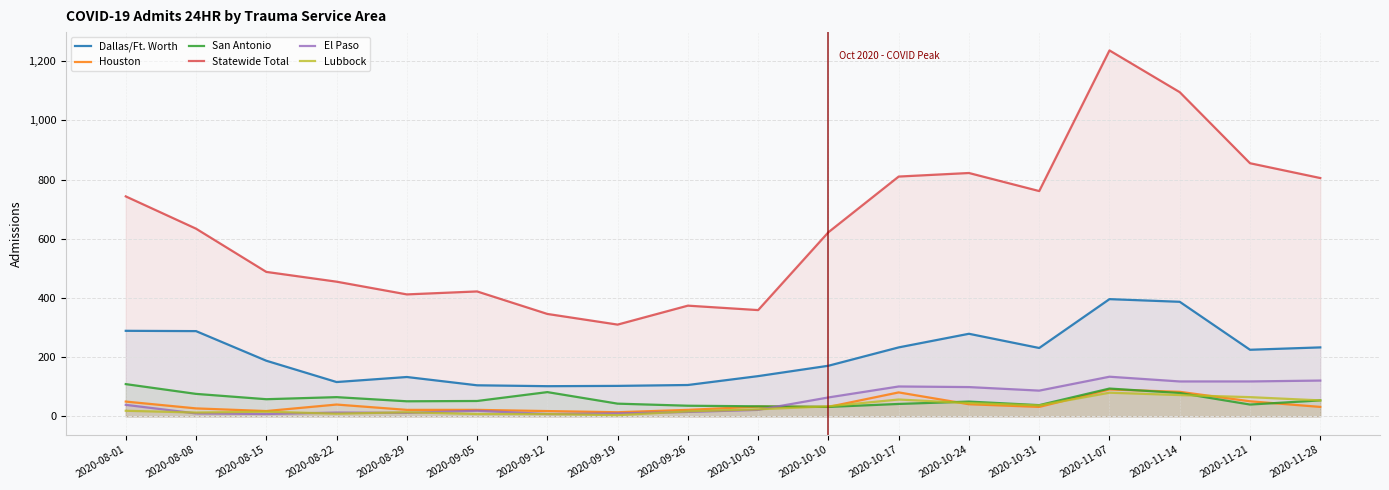

What is the sum of the Houston values at 2020-11-28 and 2020-10-24?

73